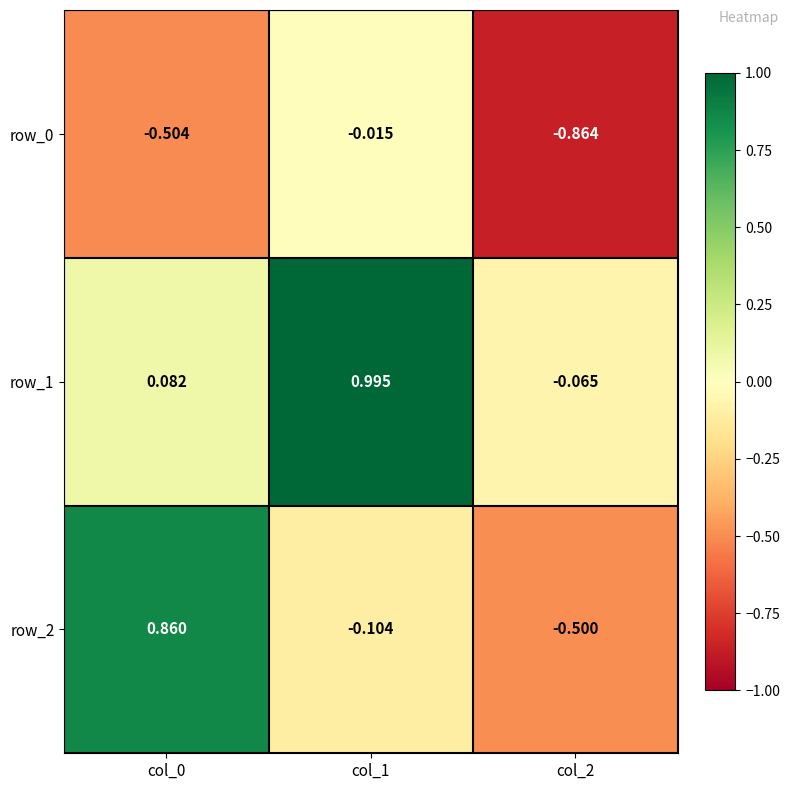

The row_2 series shows -0.5 at col_2. True or false?

True